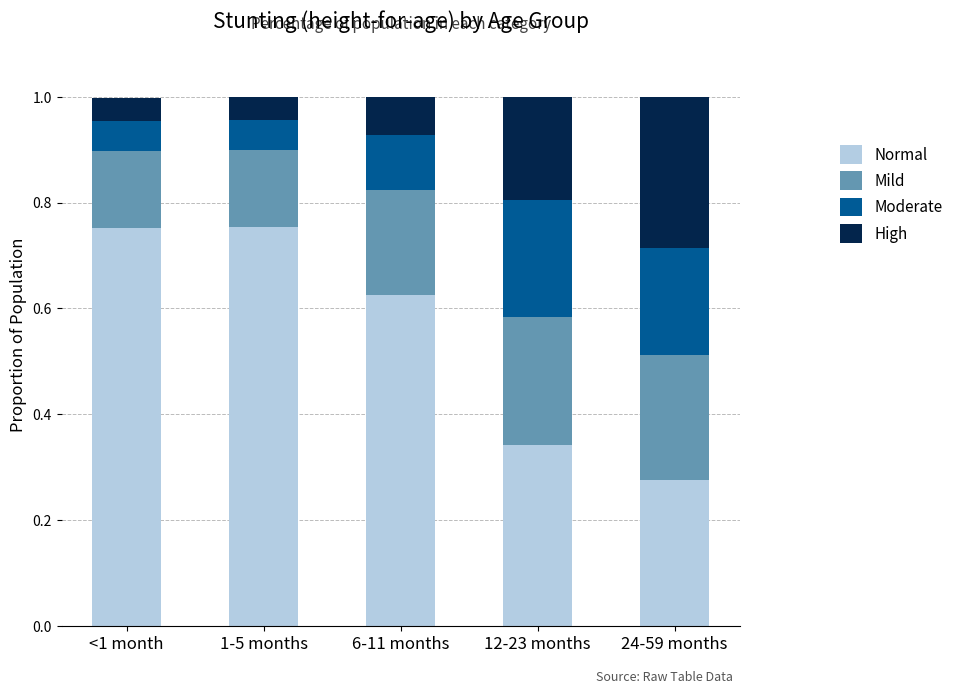

What is the sum of all Normal values?

2.7